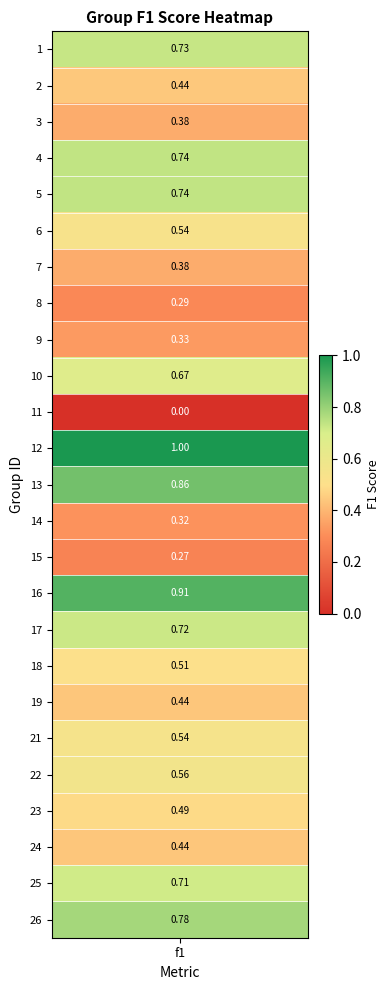

How many values exceed 0?

24